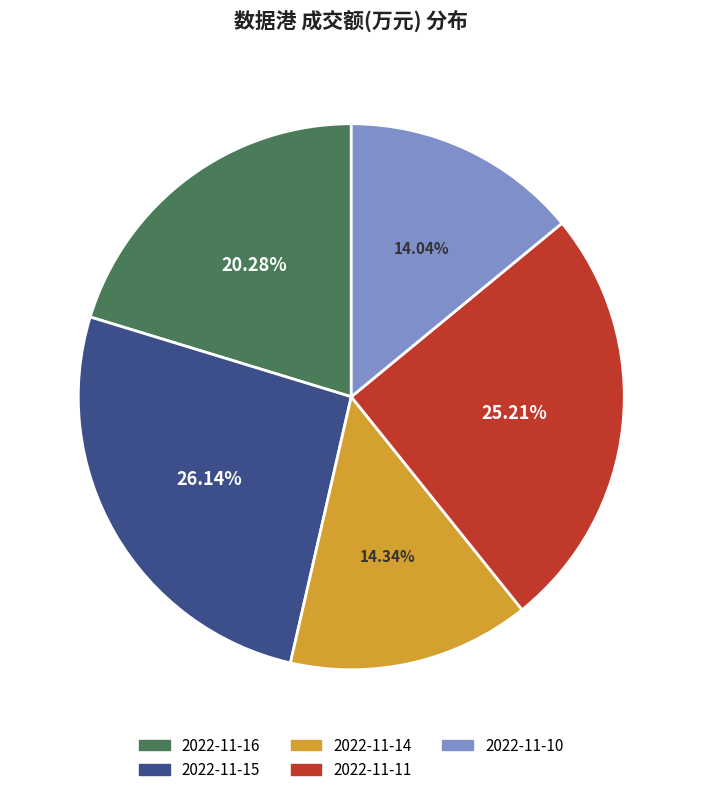

What is the largest slice in the pie chart?

2022-11-15